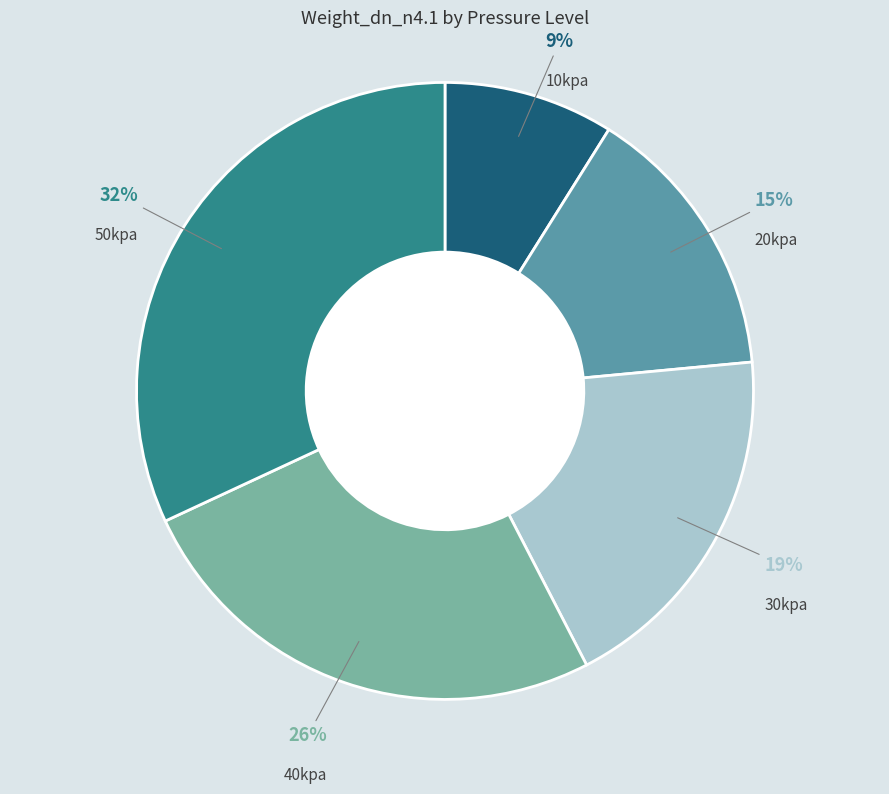

To the nearest percent, what is the average slice percentage?

20%